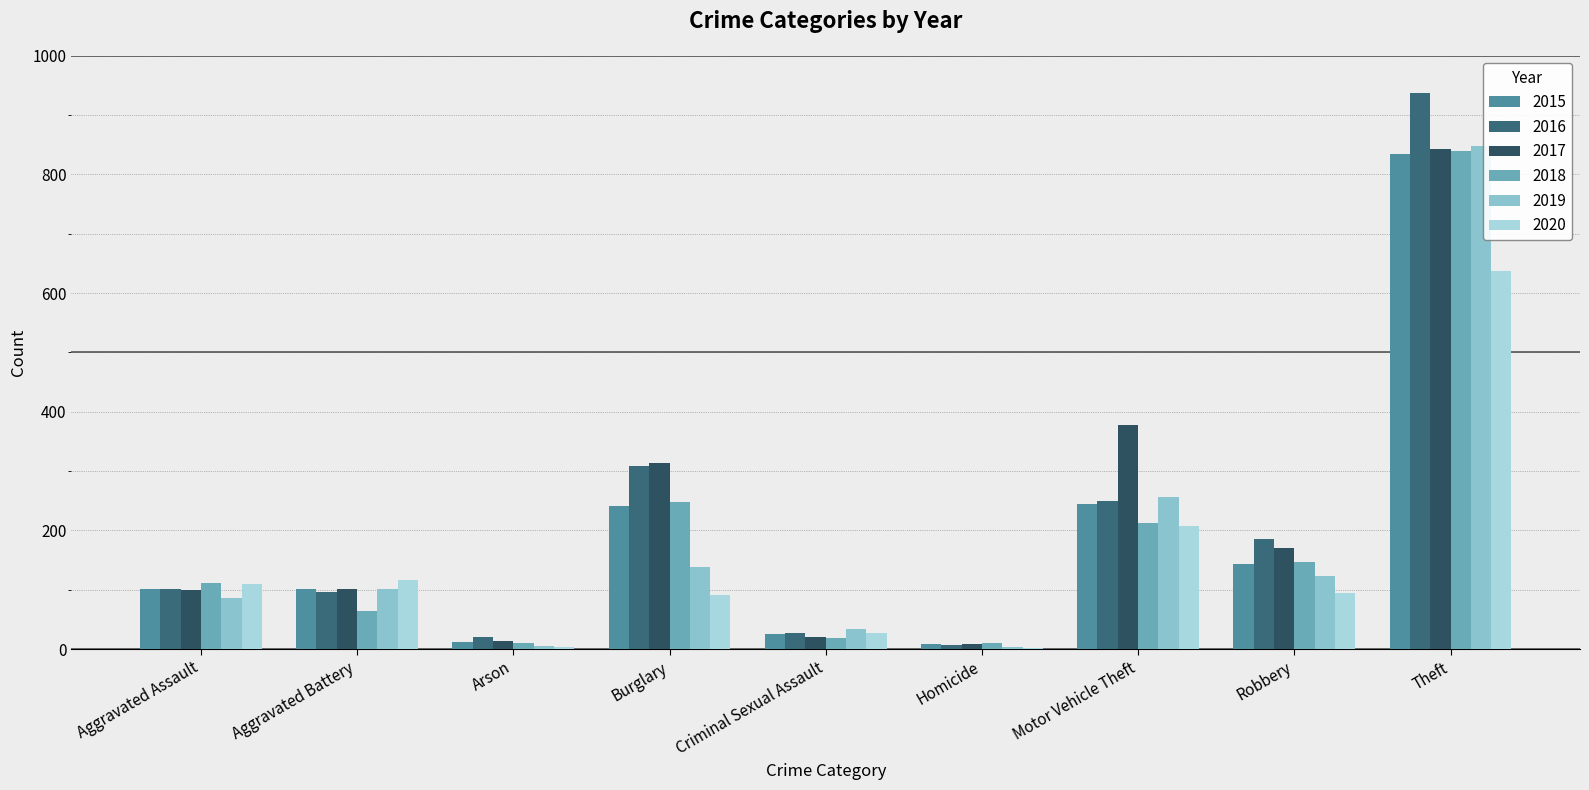

What is the difference between the second highest and second lowest values in the 2015 series?

233